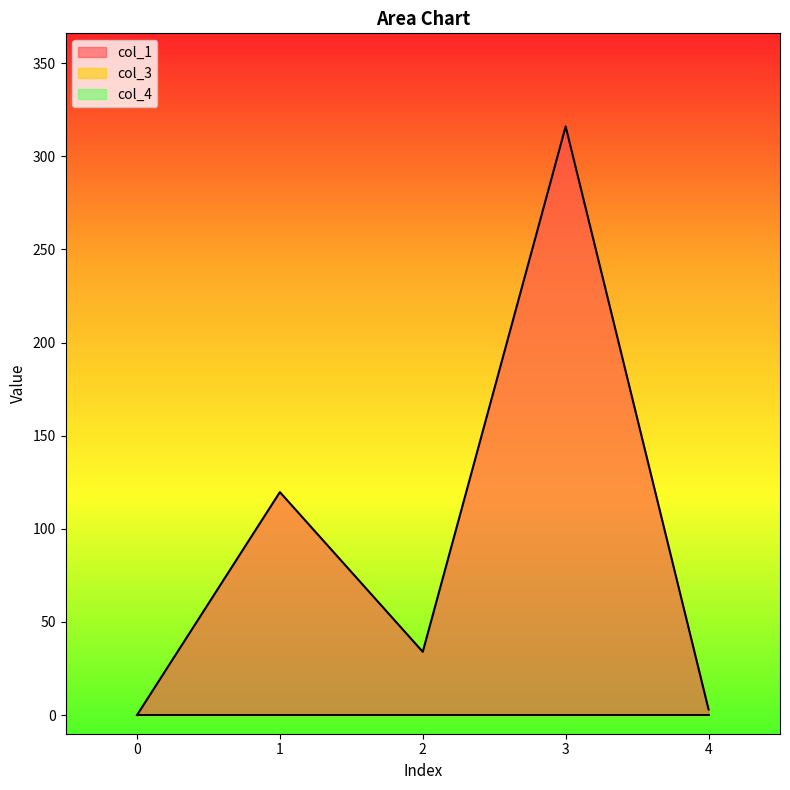

Is the value of col_3 at 1 greater than the value of col_4 at 4?

No